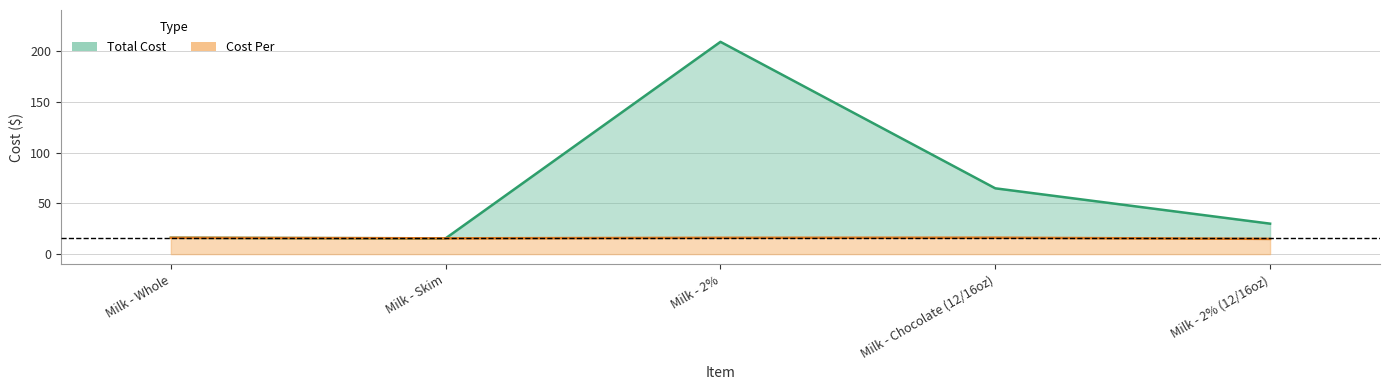

List the labels in order of Cost Per value, largest first.

Milk - Chocolate (12/16oz), Milk - Whole, Milk - 2%, Milk - Skim, Milk - 2% (12/16oz)